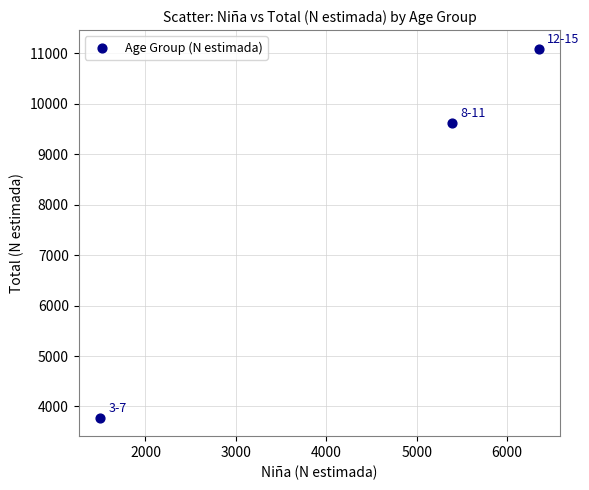

What is the range of Y values (max minus min)?

7316